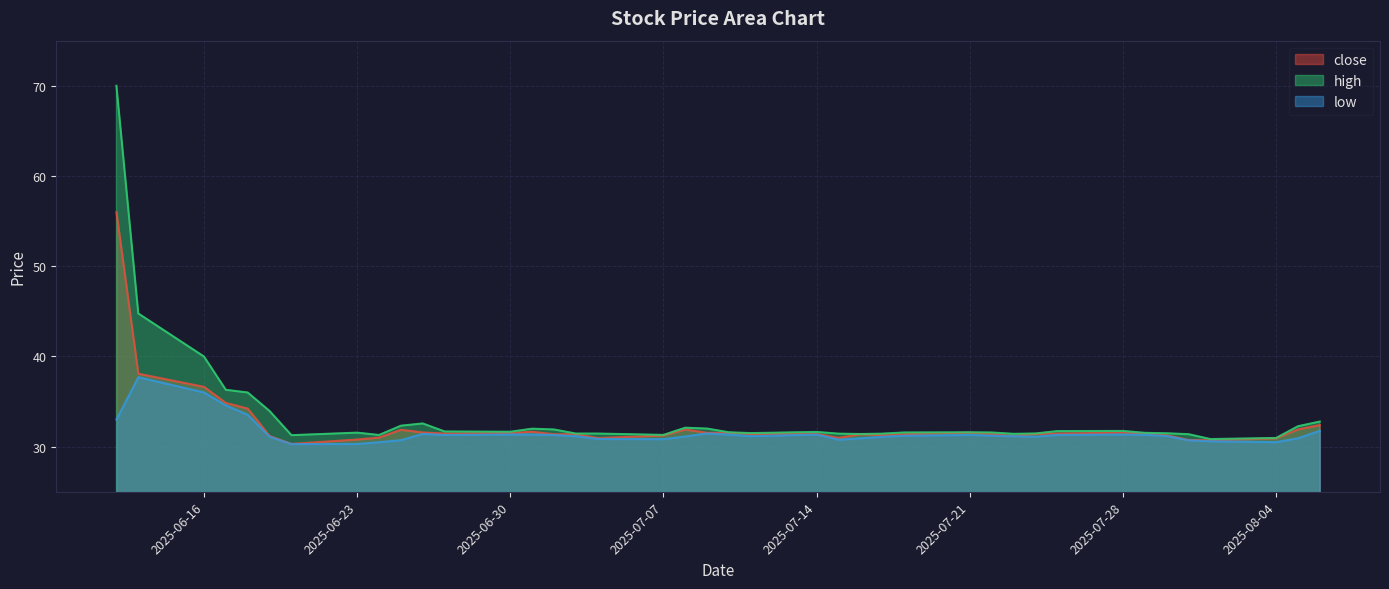

How many lines are shown in the chart?

3